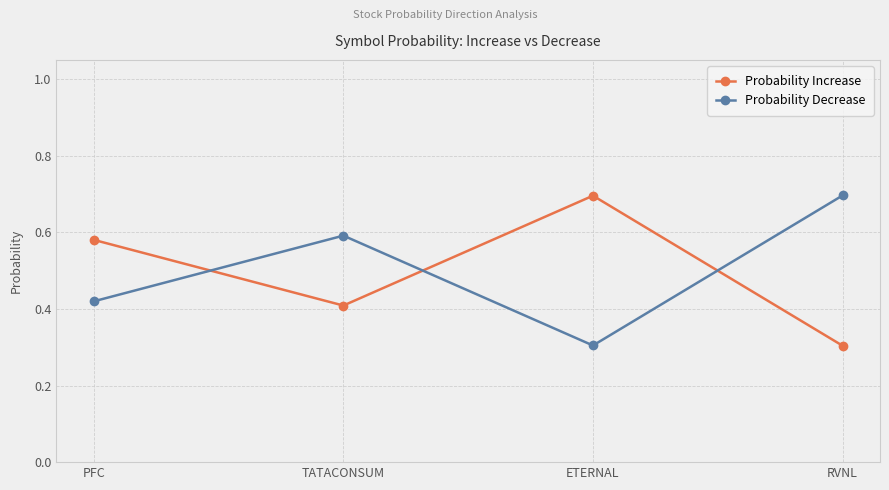

At how many categories does at least one series exceed 0?

4